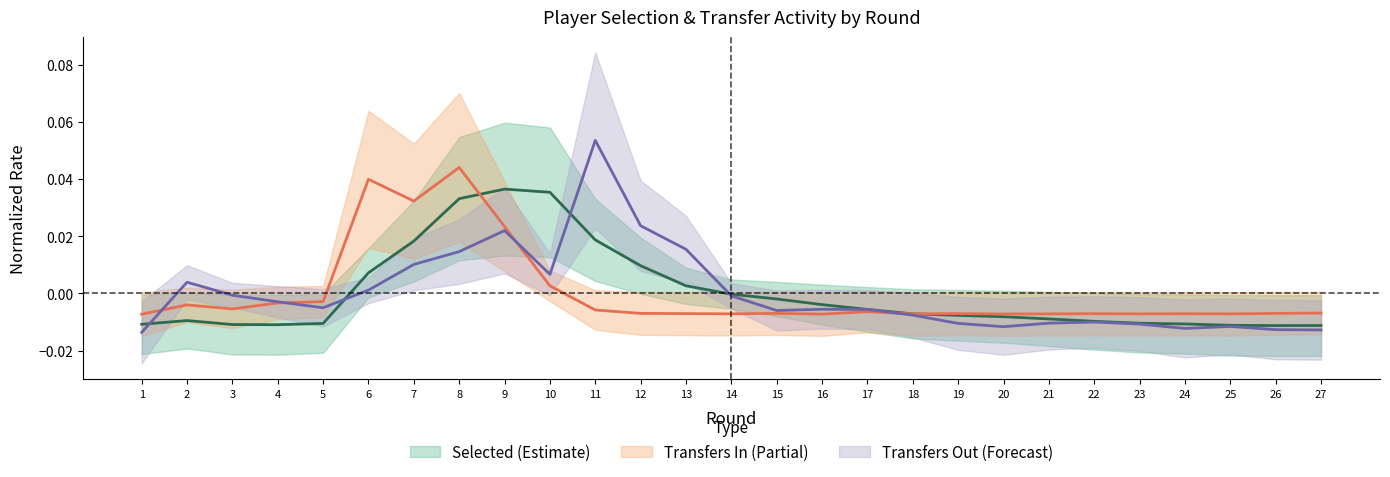

True or false: transfers_in and selected cross at least once.

True